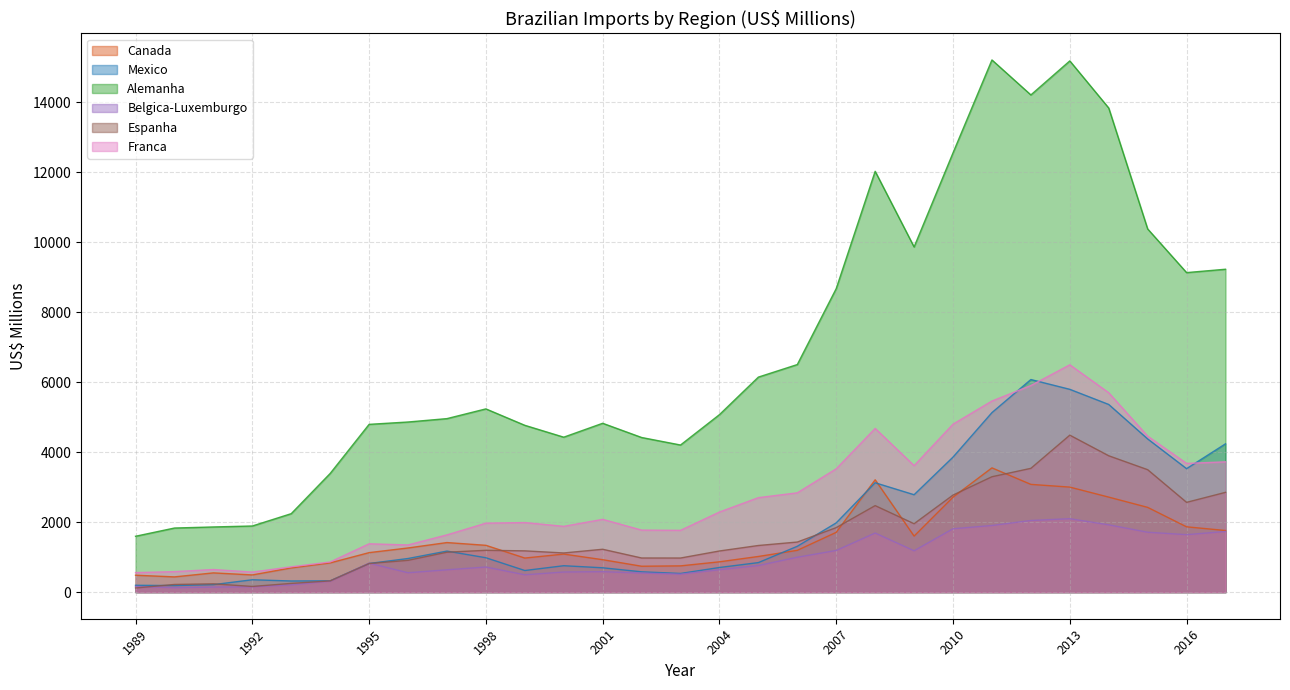

True or false: Belgica-Luxemburgo has a value of 546.0 at 2002.

True